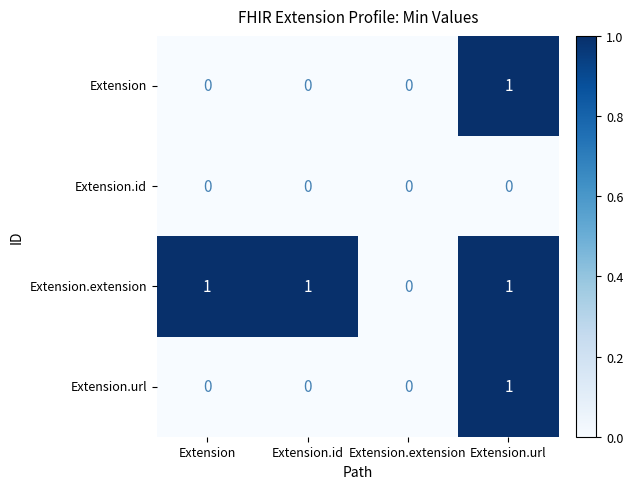

Reading left to right, what are all the values shown in this chart?

Extension: 0	0	0	1
Extension.id: 0	0	0	0
Extension.extension: 1	1	0	1
Extension.url: 0	0	0	1